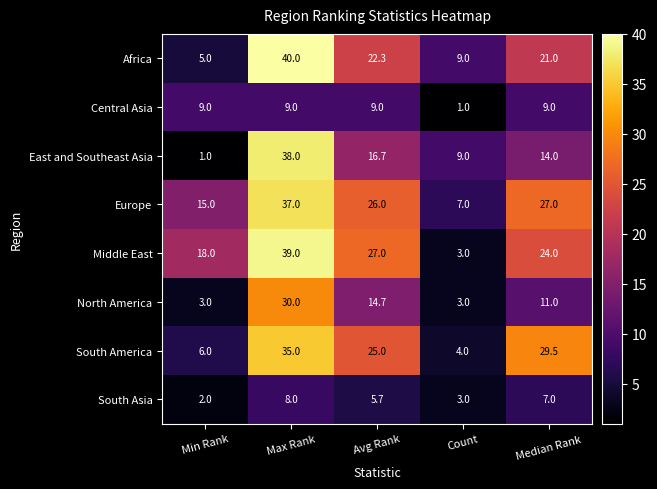

What is the total value across all series at Max Rank?

236.0